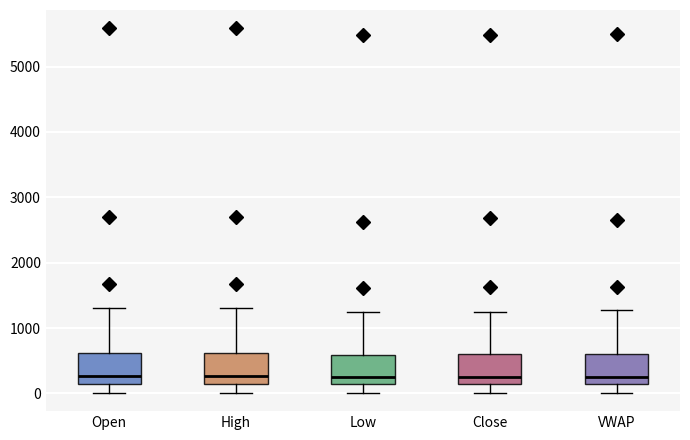

Reading left to right, transcribe this box plot: for each box, give where its median line is, the range the box spans, and where its two whiskers end, as read against the y-axis. The values are not printed on the chart, so give them approximately, as read against the axis.

Open: median 300, box 100 to 600, whiskers 0 to 1300
High: median 300, box 100 to 600, whiskers 0 to 1300
Low: median 300, box 100 to 600, whiskers 0 to 1300
Close: median 300, box 100 to 600, whiskers 0 to 1300
VWAP: median 300, box 100 to 600, whiskers 0 to 1300